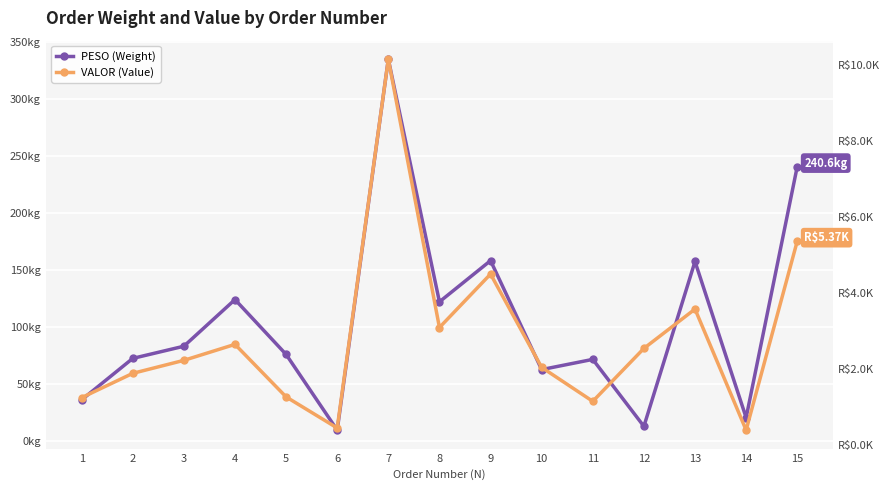

Does the chart display data point markers on the line(s)?

Yes